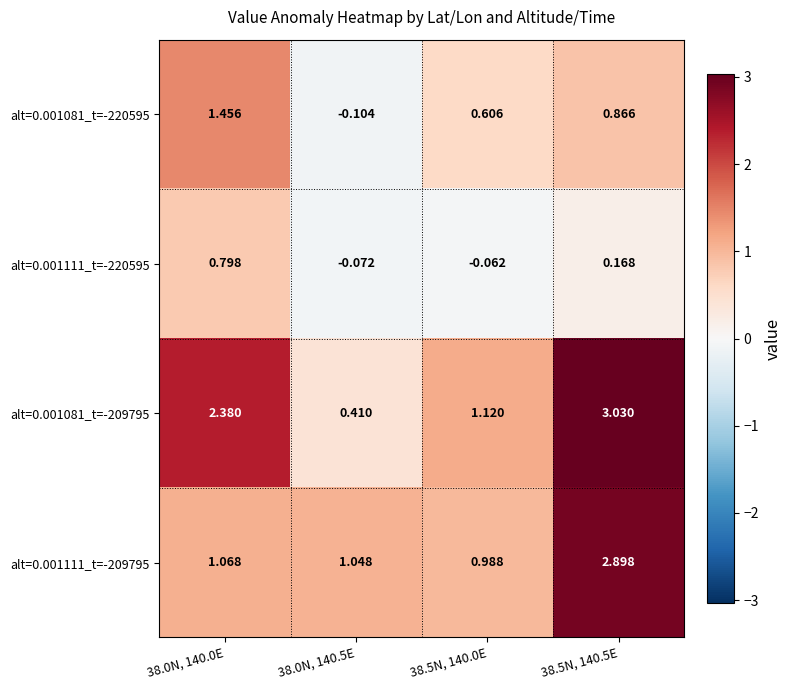

Is the value of alt=0.001111_t=-209795 at 38.0N, 140.5E greater than the value of alt=0.001081_t=-220595 at 38.5N, 140.0E?

Yes